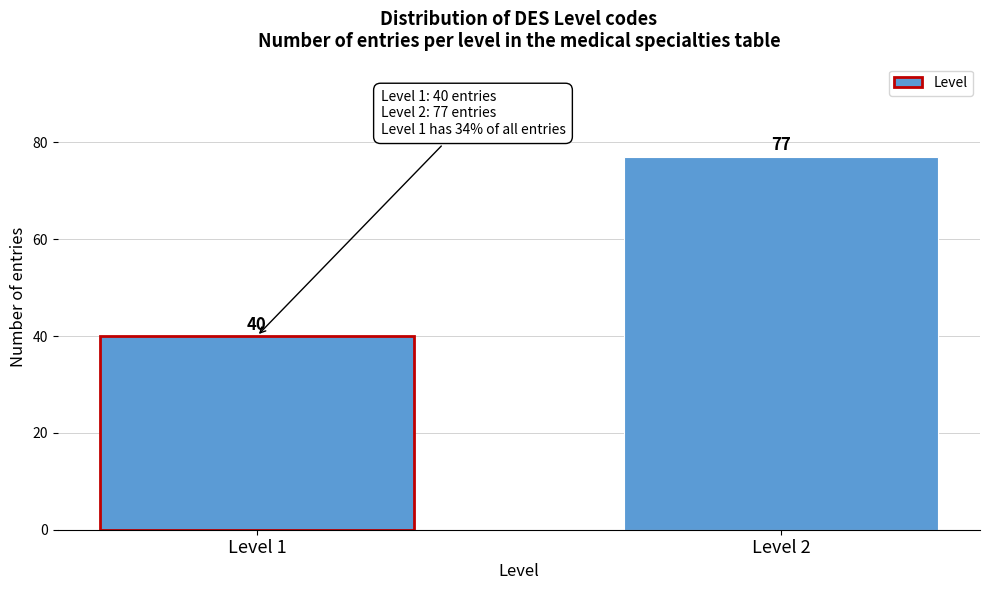

Reading left to right, what are all the values shown in this chart?

Level 1=40	Level 2=77